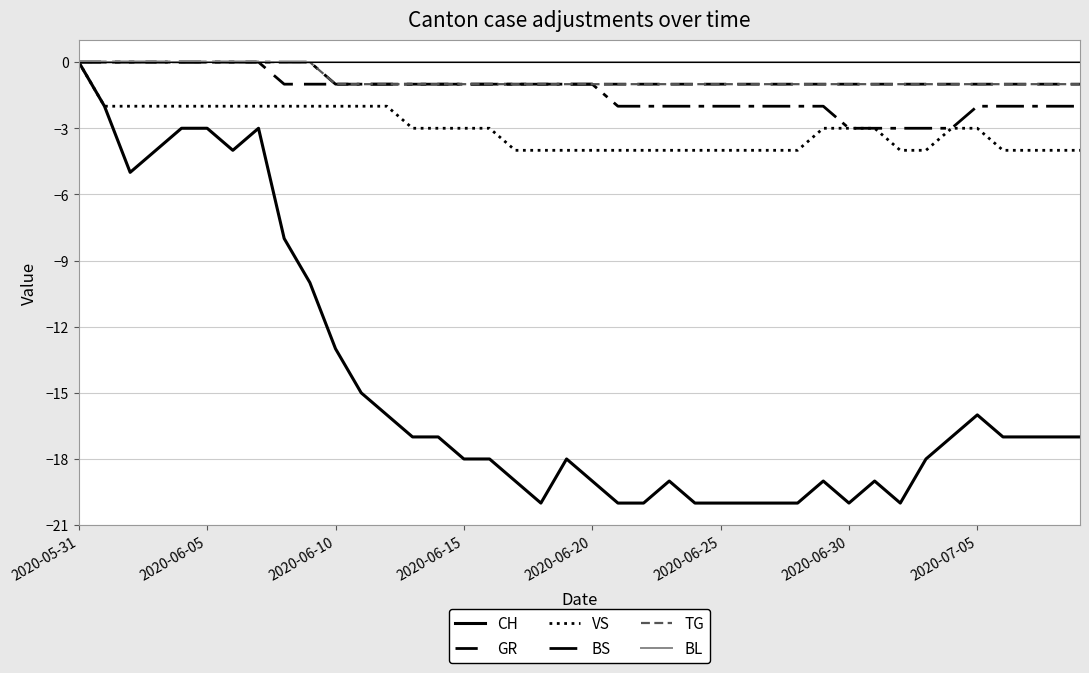

List the series in order of their peak value, lowest first.

CH, GR, VS, BS, TG, BL